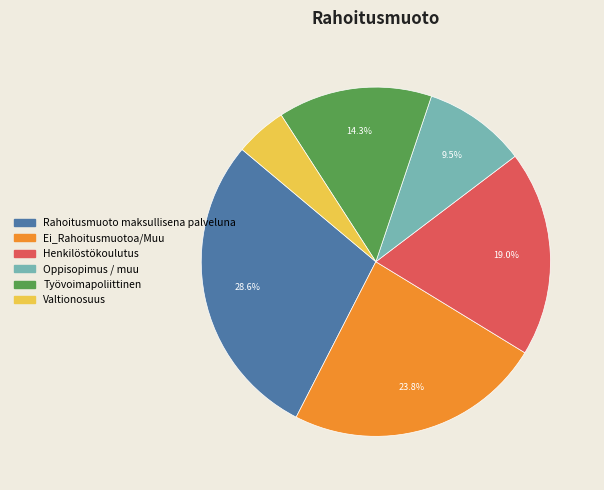

To the nearest percent, what portion does Rahoitusmuoto maksullisena palveluna represent?

29%